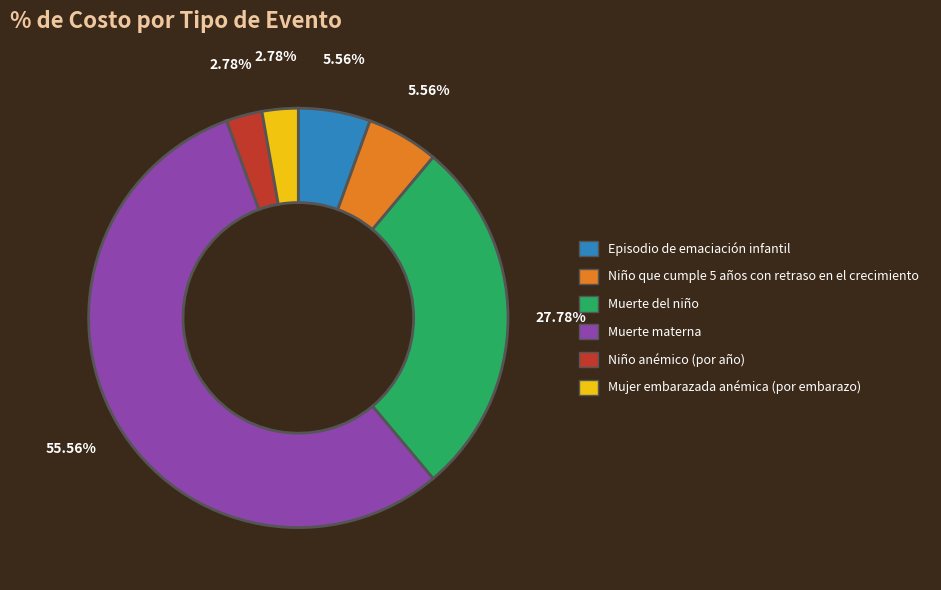

What is the largest slice in the pie chart?

Muerte materna